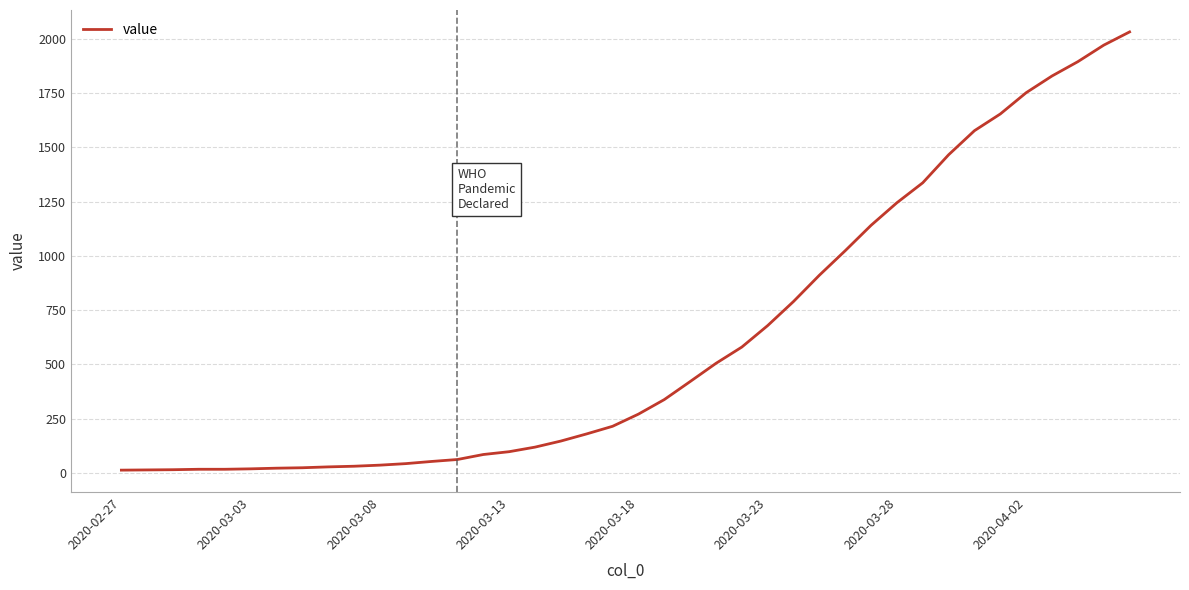

What is the greatest value displayed?

2032